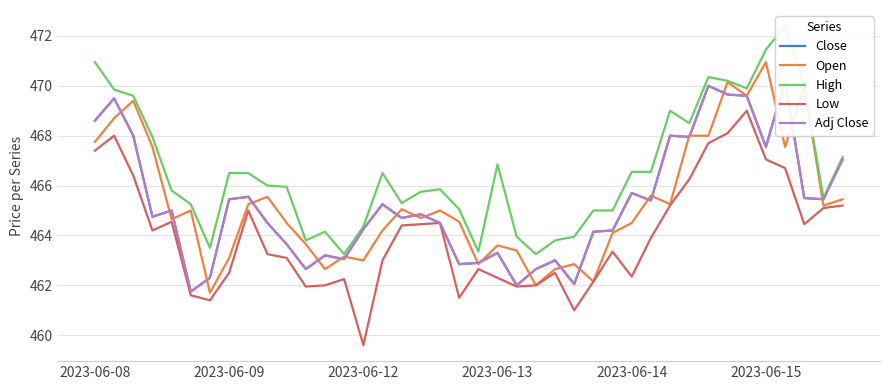

What is the lowest value of the Low series?

459.6